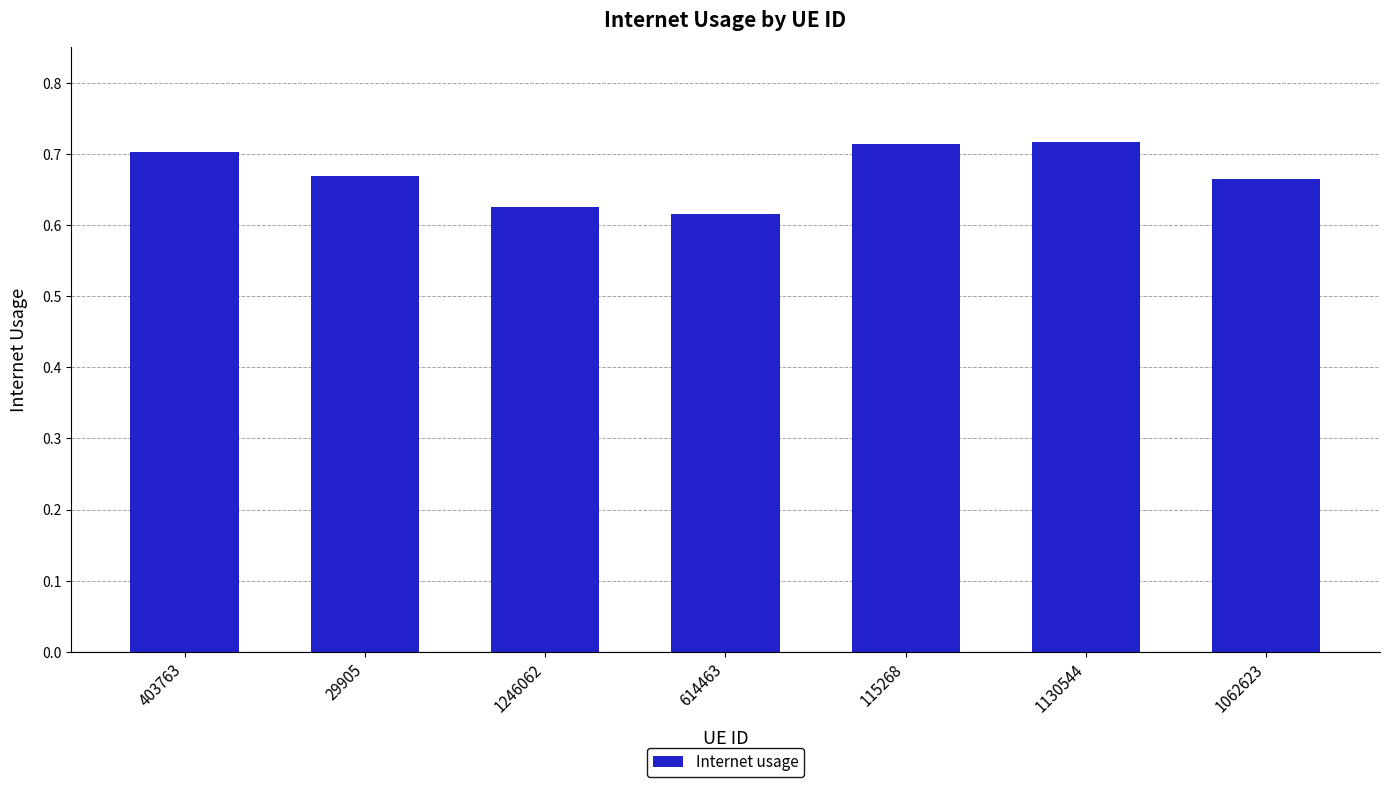

How many bars are there in total?

7